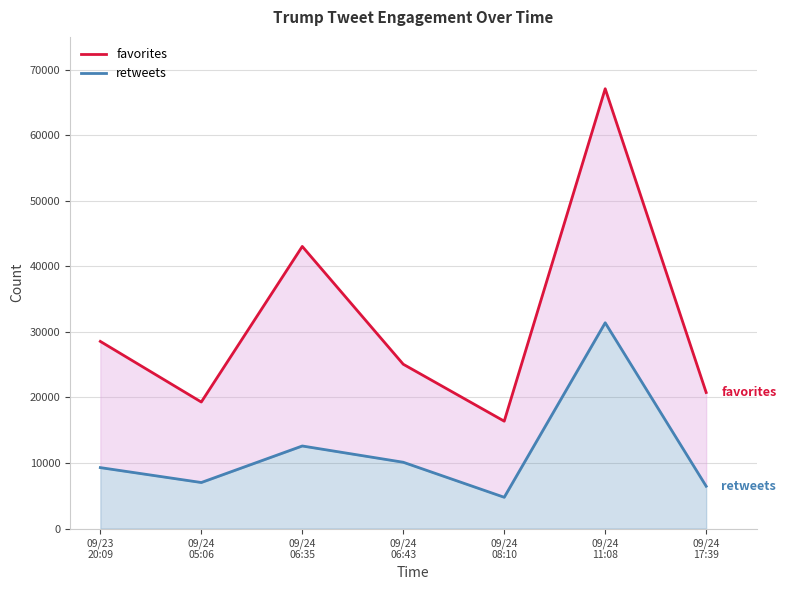

Which has a higher value, 09/23
20:09 or 09/24
17:39?

09/23
20:09